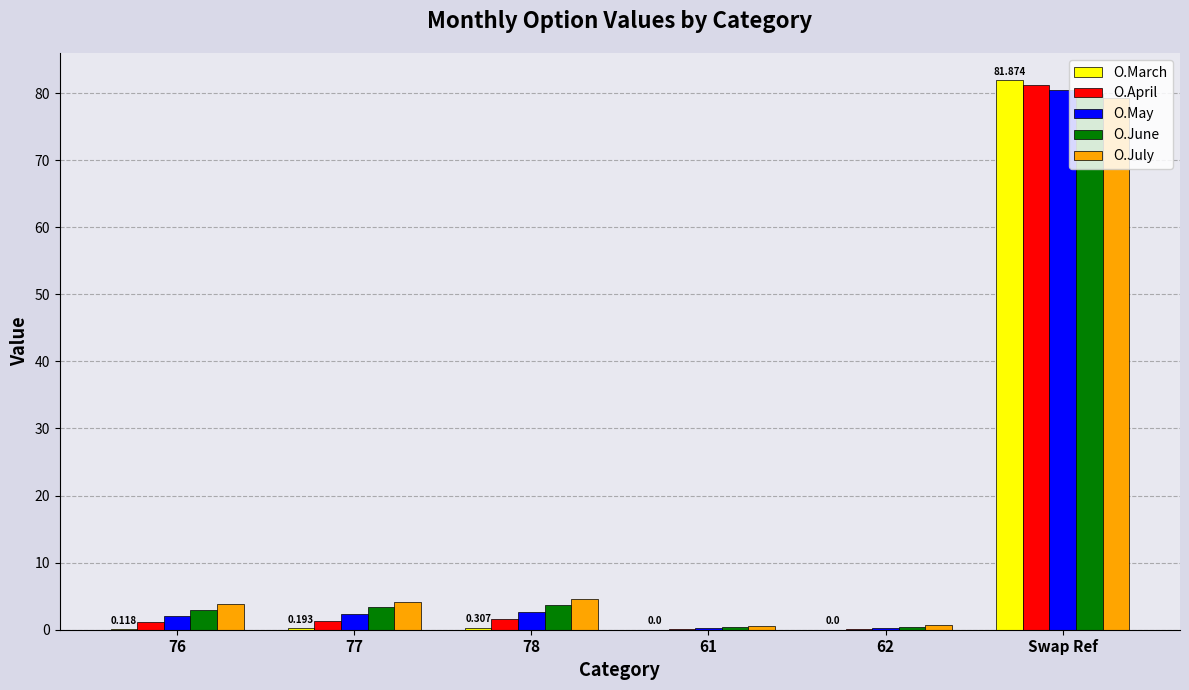

Which label corresponds to the largest value in the chart?

Swap Ref